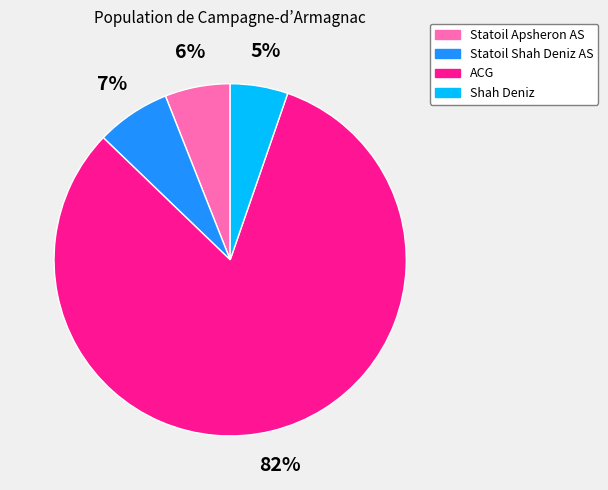

Do ACG and Statoil Shah Deniz AS together represent more than half of the pie?

Yes